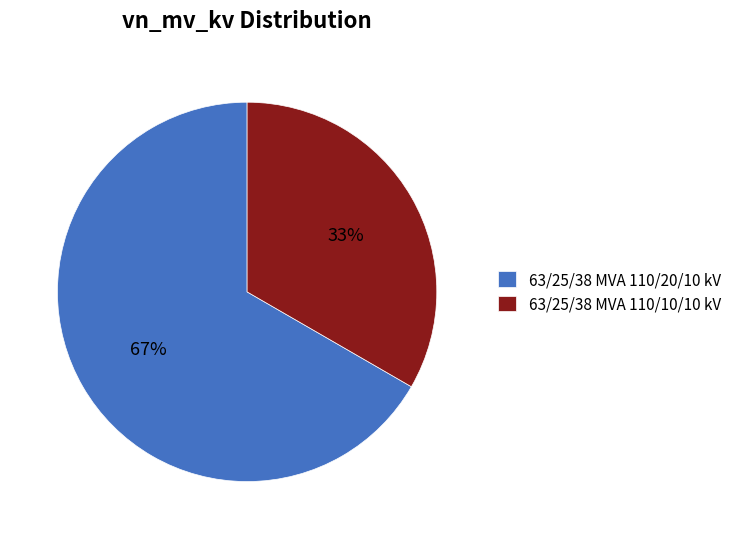

Does 63/25/38 MVA 110/20/10 kV represent more than half of the total?

Yes